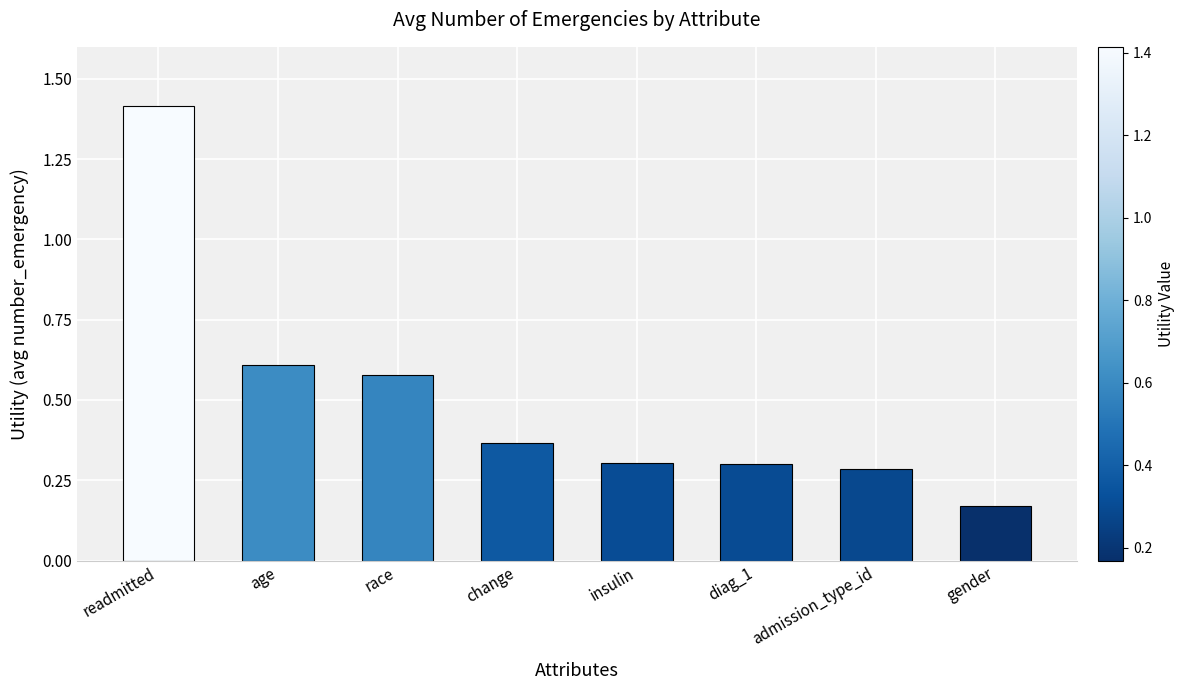

How many values are between 0 and 1?

7